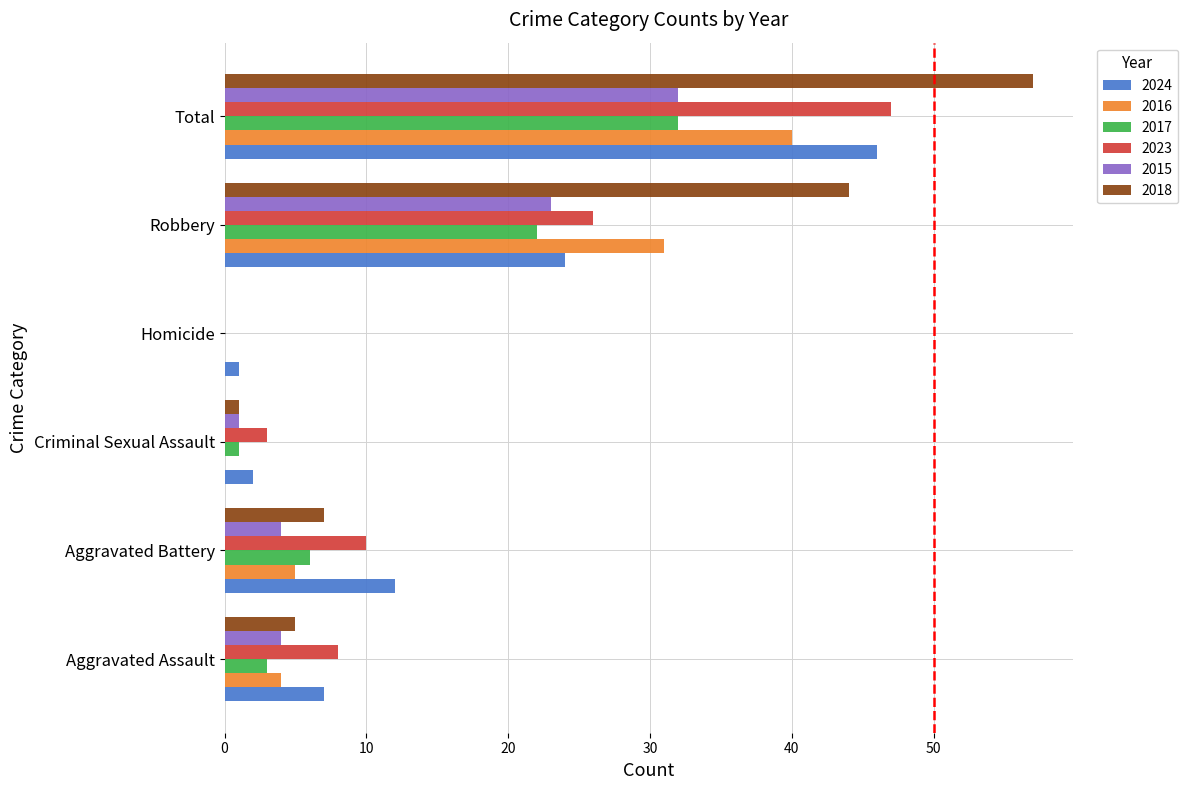

What is the sum of all 2017 values?

64